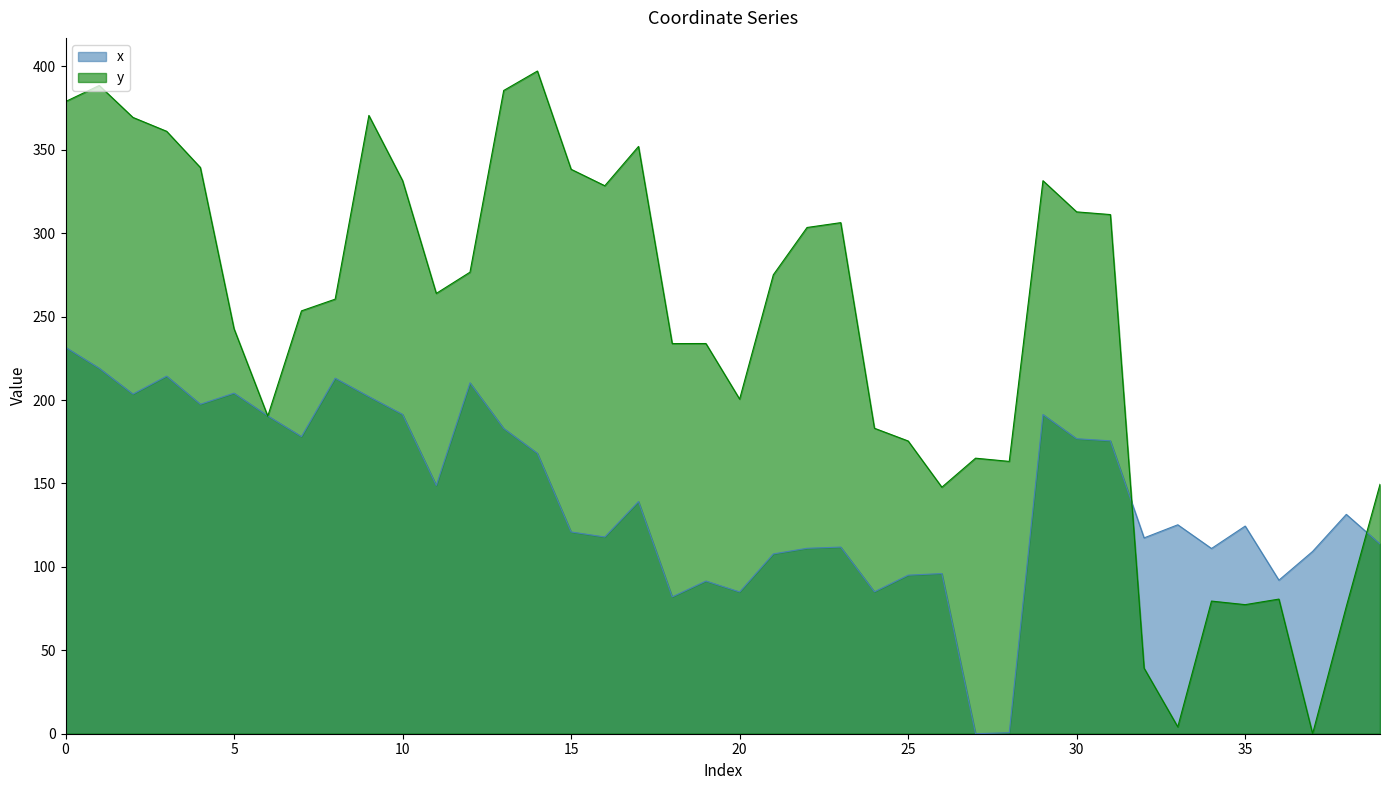

True or false: y and x cross at least once.

True